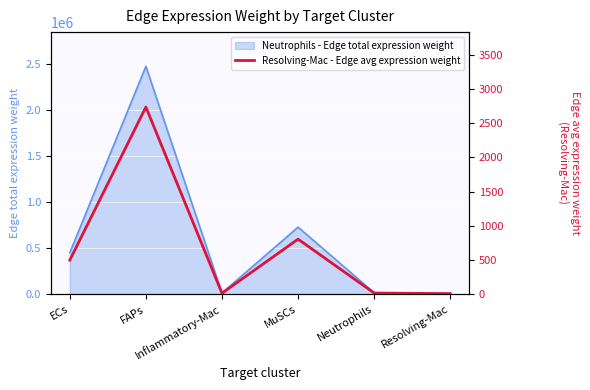

True or false: the data shows 15.4 at Resolving-Mac.

False